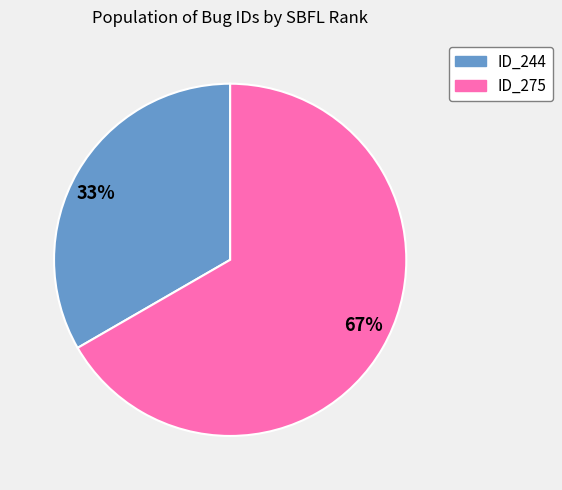

Rank the categories by value from lowest to highest.

33%, 67%